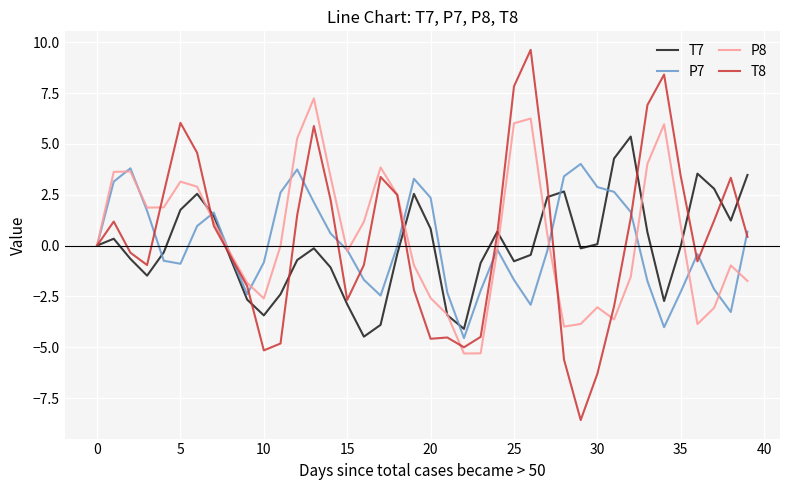

Which series has the largest range (max minus min)?

T8